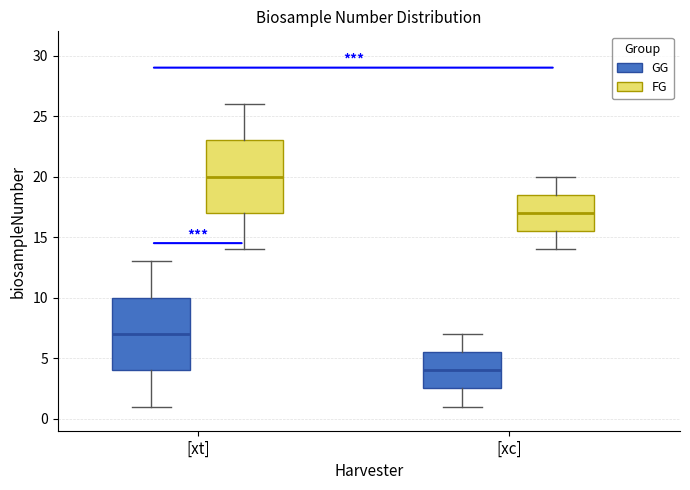

Reading left to right, transcribe this box plot: for each box, give where its median line is, the range the box spans, and where its two whiskers end, as read against the y-axis. The values are not printed on the chart, so give them approximately, as read against the axis.

[xt] (GG): median 7.0, box 4.0 to 10.0, whiskers 1.0 to 13.0
[xt] (FG): median 20.0, box 17.0 to 23.0, whiskers 14.0 to 26.0
[xc] (GG): median 4.0, box 2.5 to 5.5, whiskers 1.0 to 7.0
[xc] (FG): median 17.0, box 15.5 to 18.5, whiskers 14.0 to 20.0